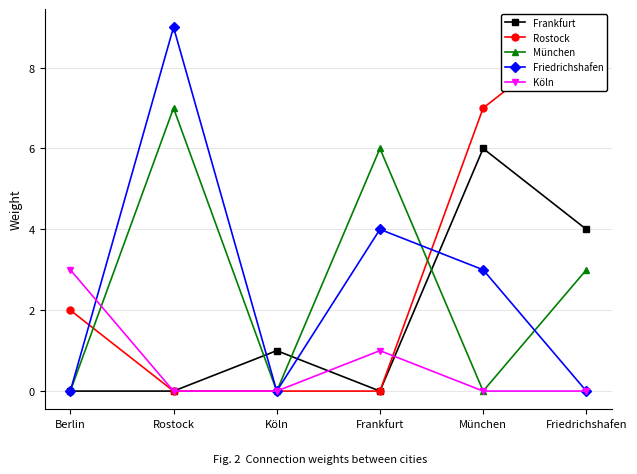

What is the difference between the maximum and minimum values in the Rostock series?

9